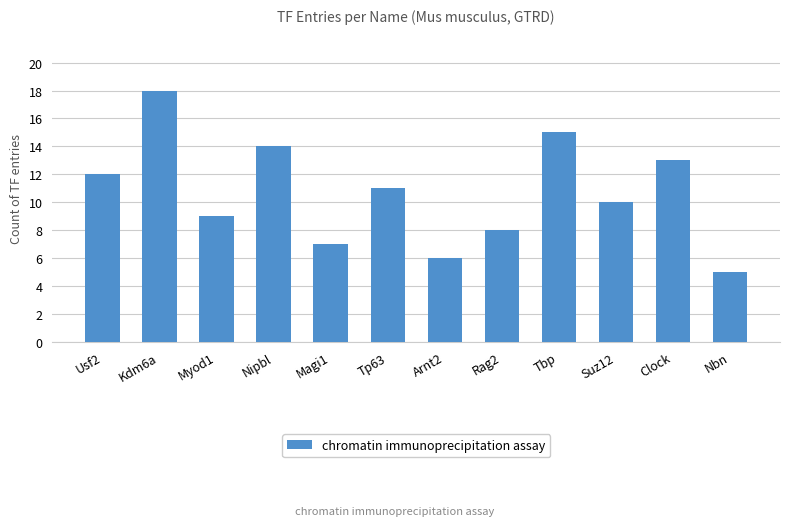

At which category does the chart reach its minimum across all series?

Nbn